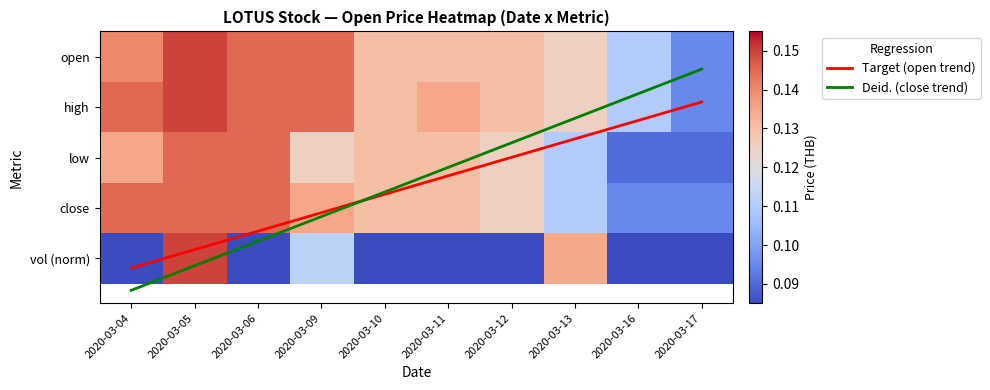

Rank the categories by high value from lowest to highest.

2020-03-17, 2020-03-16, 2020-03-13, 2020-03-10, 2020-03-12, 2020-03-11, 2020-03-04, 2020-03-06, 2020-03-09, 2020-03-05